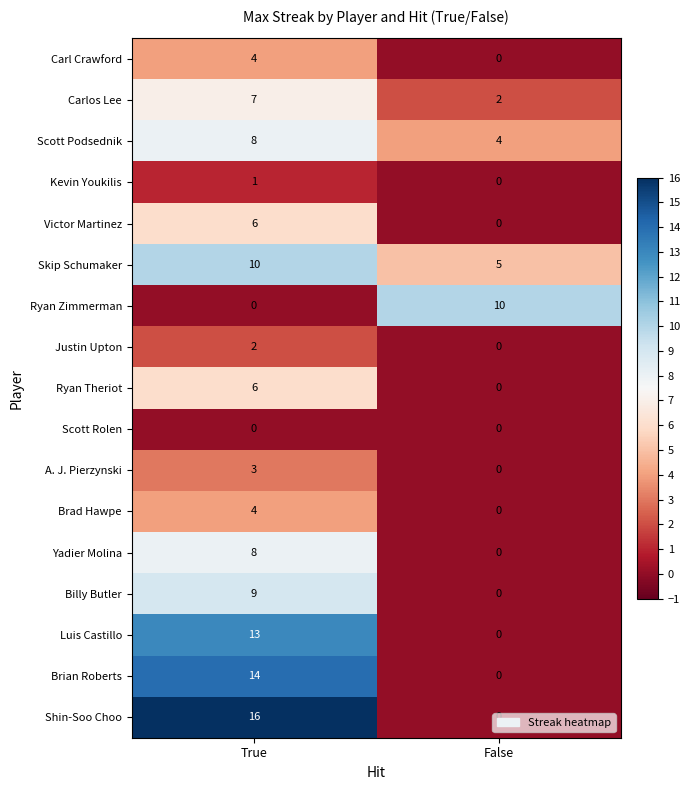

At which category is the sum across all series the highest?

True